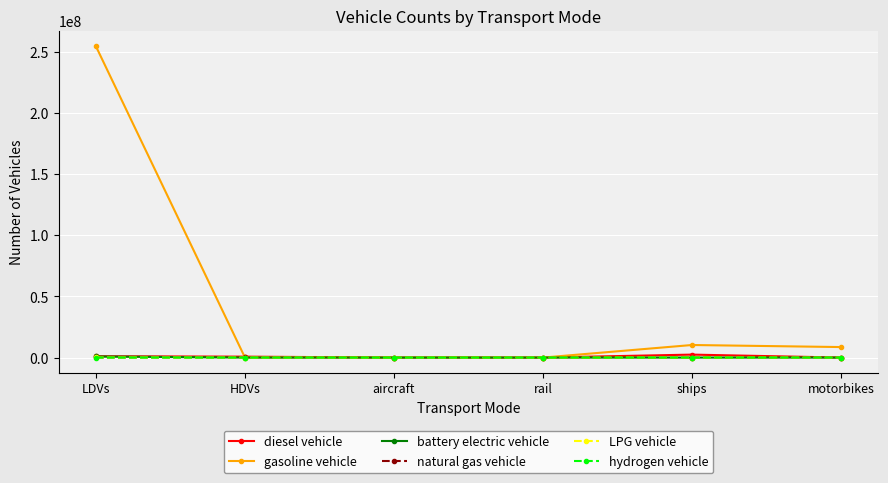

How many values in the diesel vehicle series are below 760039?

3